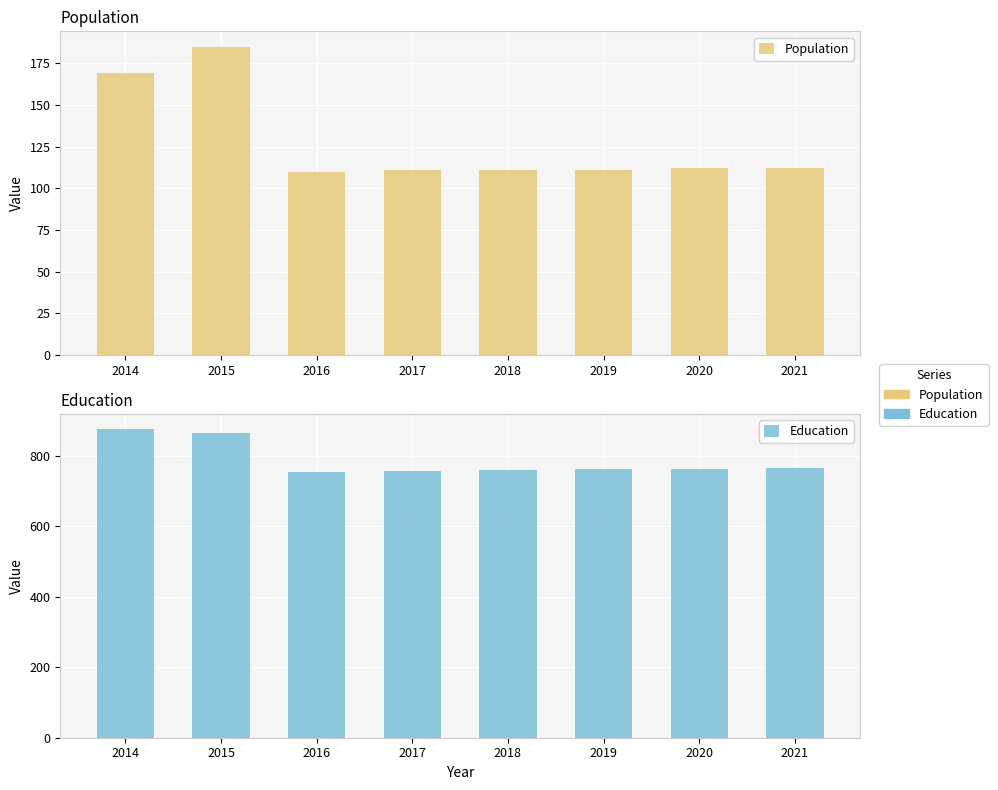

Reading left to right, list all the values displayed in this chart.

Population: 169	185	110	111	111	111	112	112
Education: 875	864	754	757	759	762	764	766